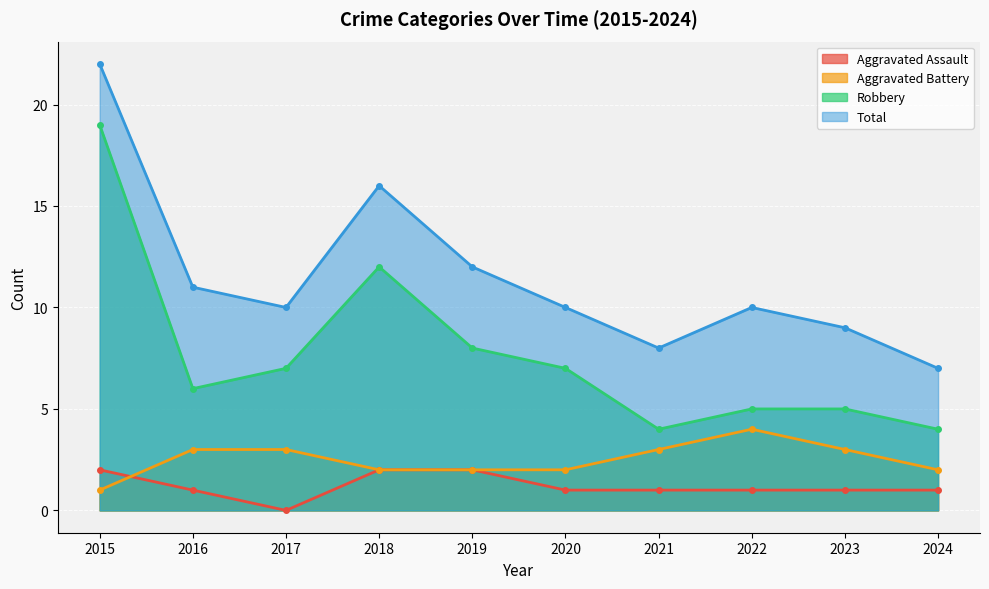

What value does the Robbery series have at 2018, to the nearest 10?

10